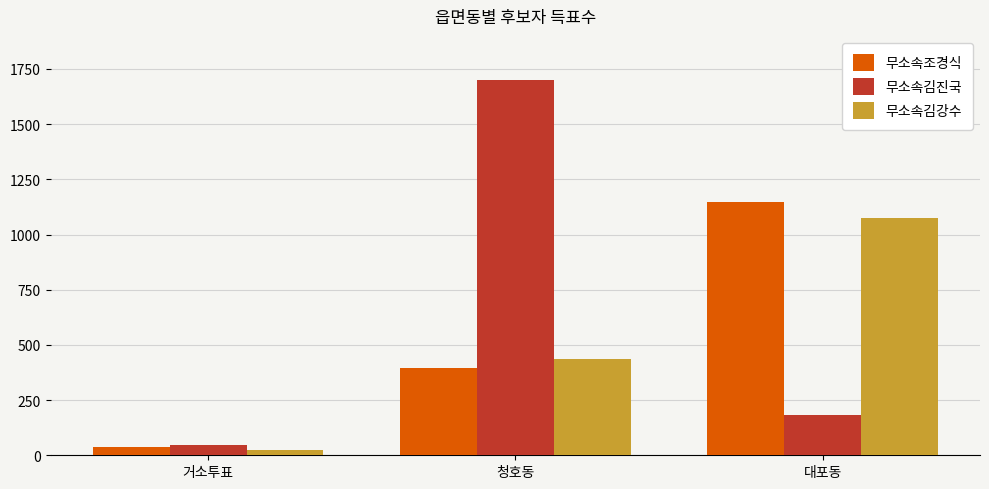

At which category is the sum across all series the highest?

청호동